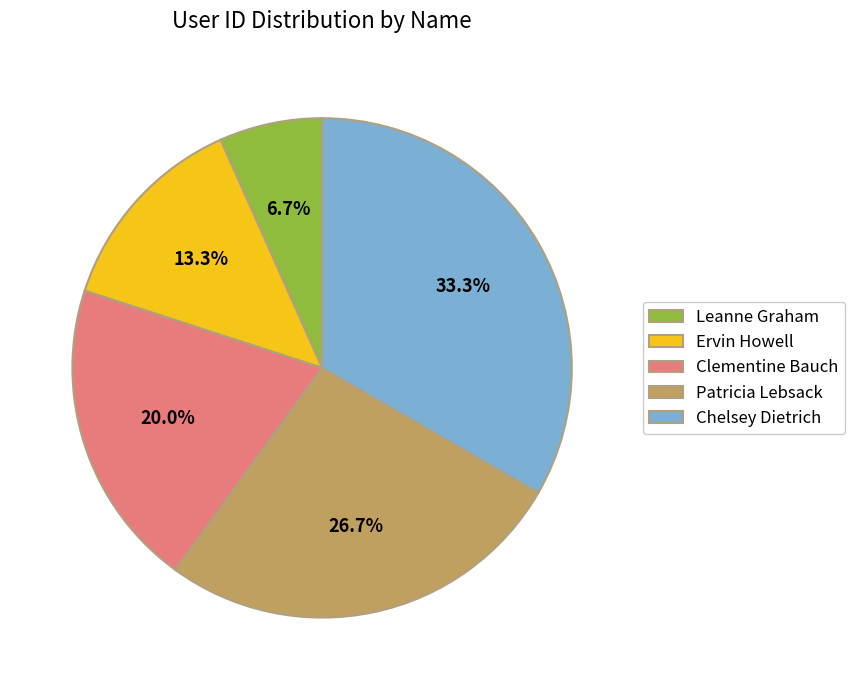

True or false: Ervin Howell accounts for 1% of the total.

False